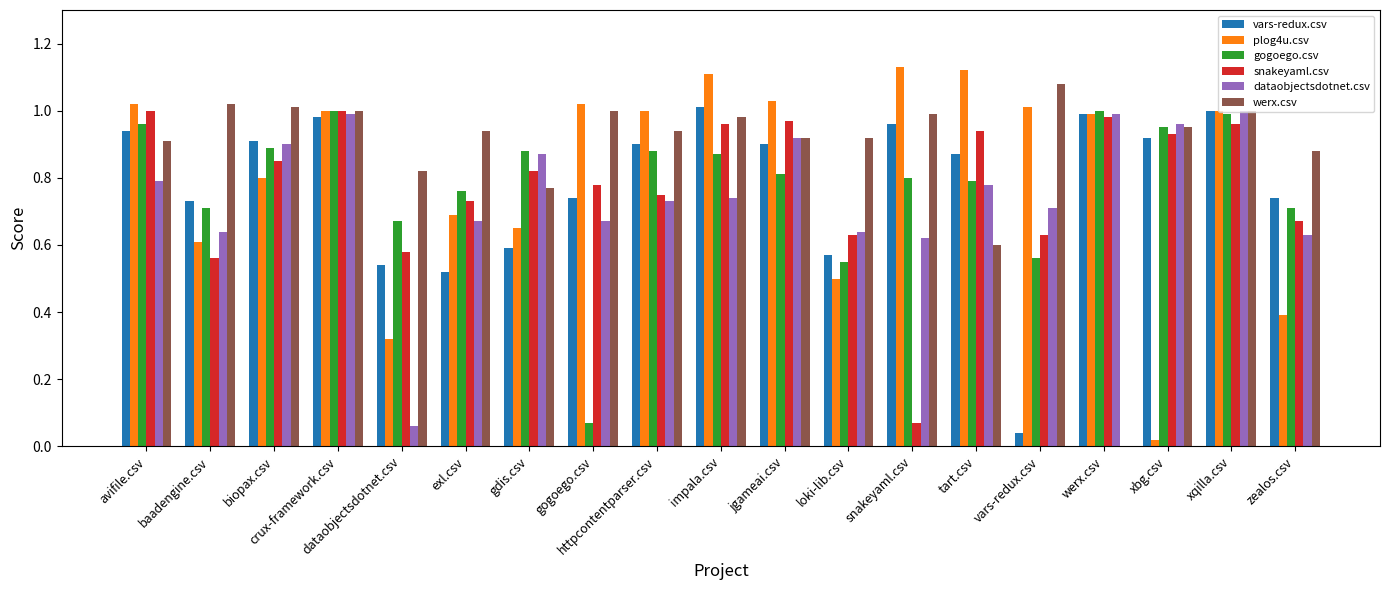

What is the sum of all dataobjectsdotnet.csv values?

14.3